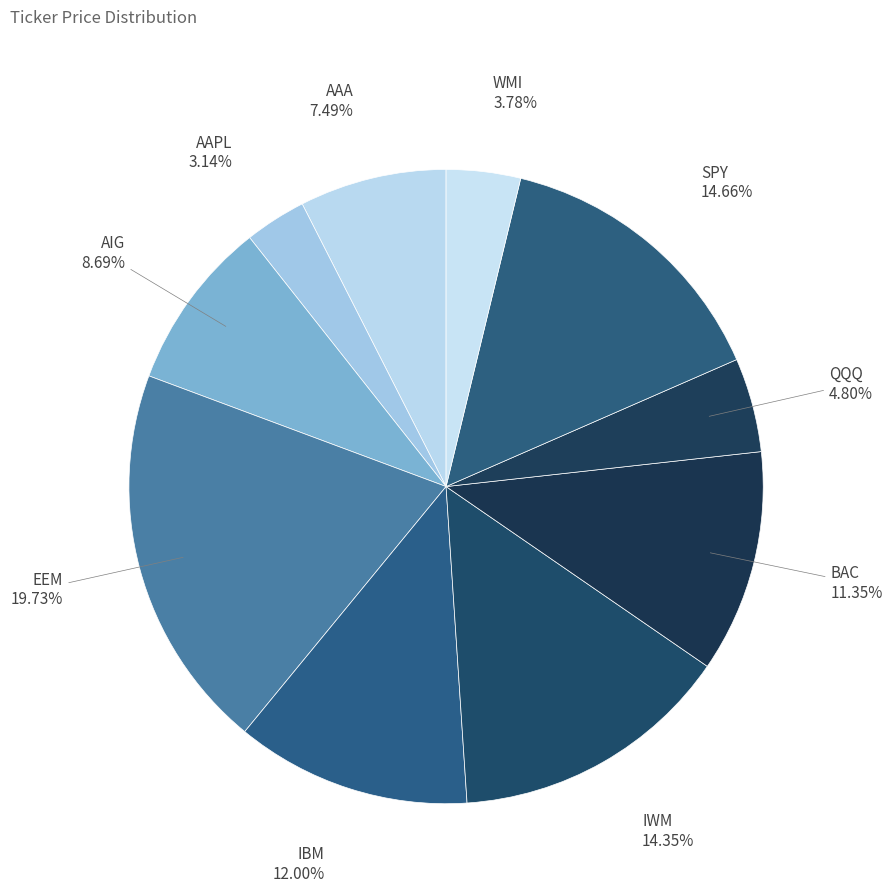

Count the number of slices in the pie.

10